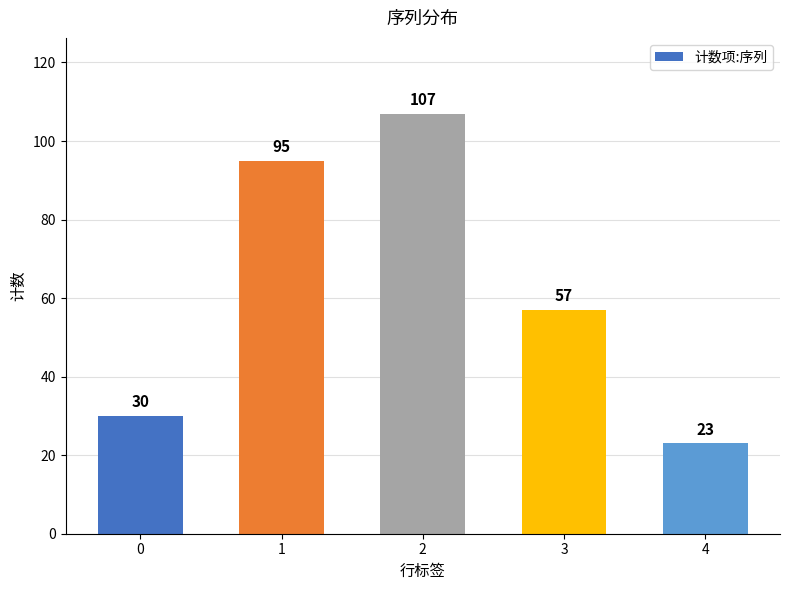

Count the number of data series in this chart.

1